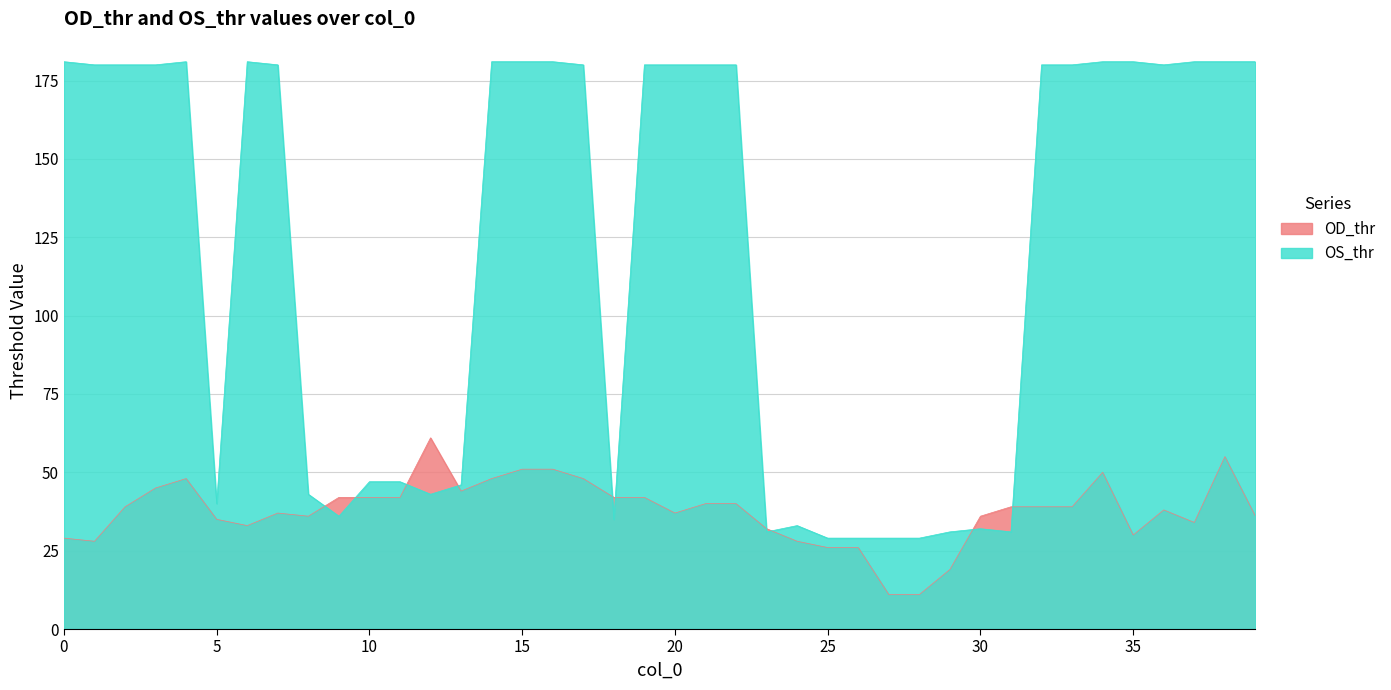

After their last crossing, which series has the higher values: OS_thr or OD_thr?

OS_thr